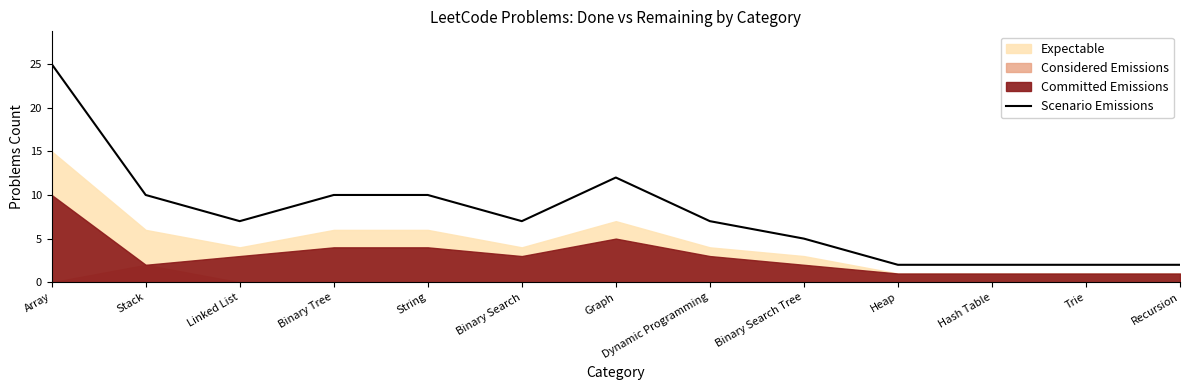

The chart shows a value of 2 at Trie. True or false?

True